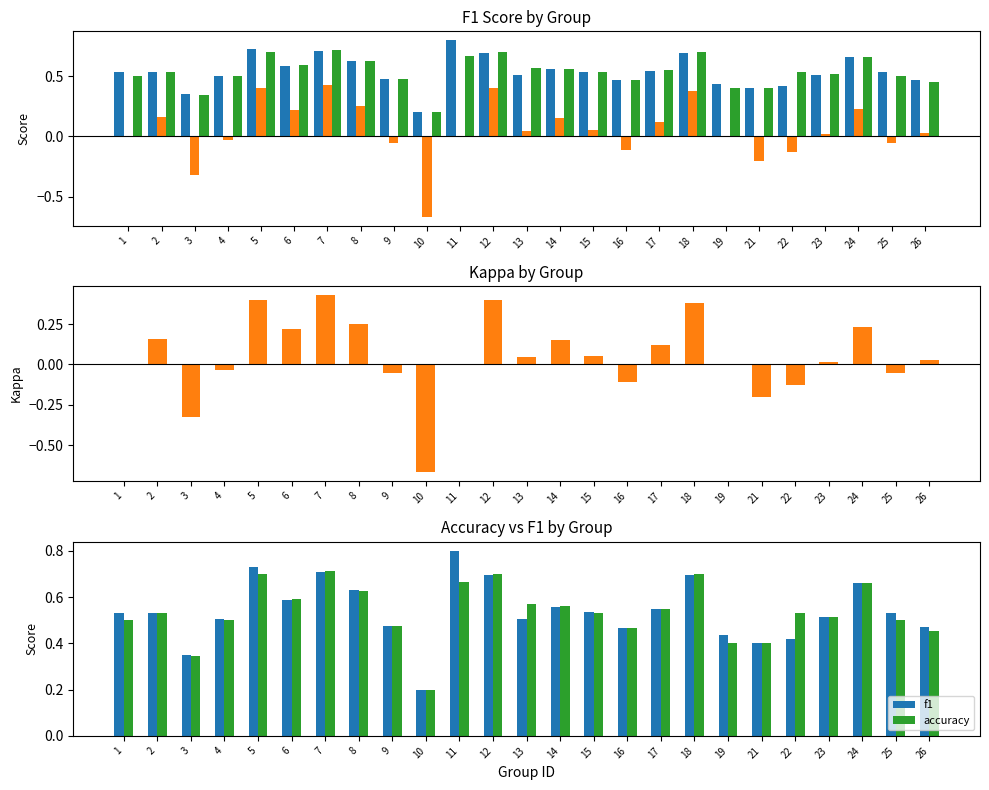

At which label does f1 reach its peak?

11